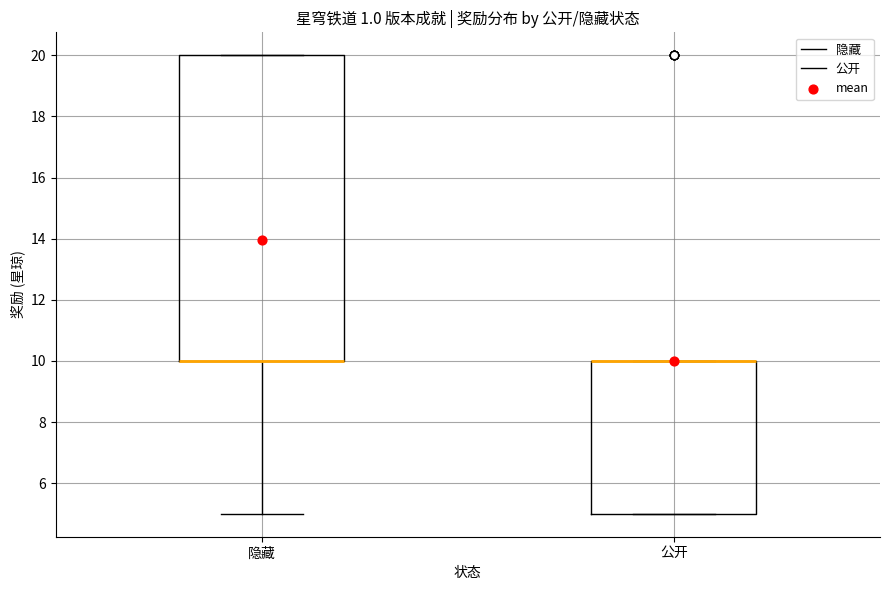

Comparing the boxes themselves (not the whiskers), which one is the tallest?

隐藏